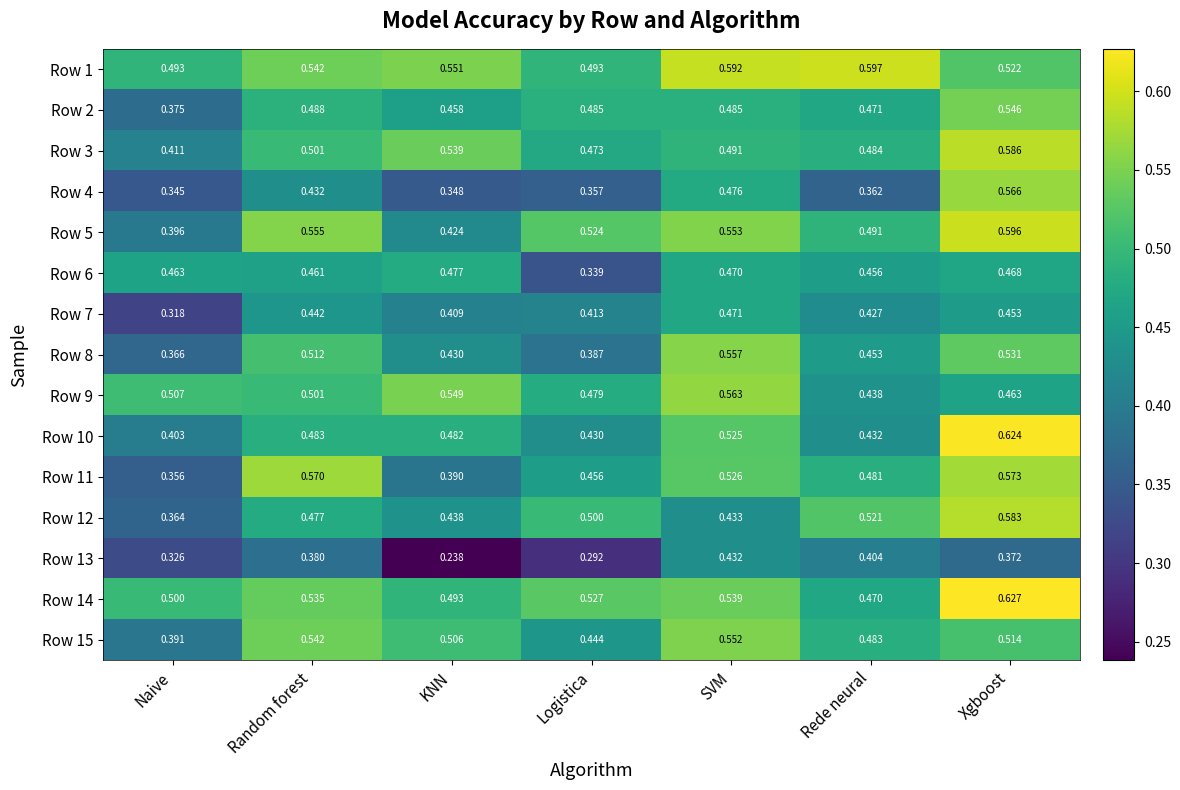

At which category does the chart reach its minimum across all series?

KNN